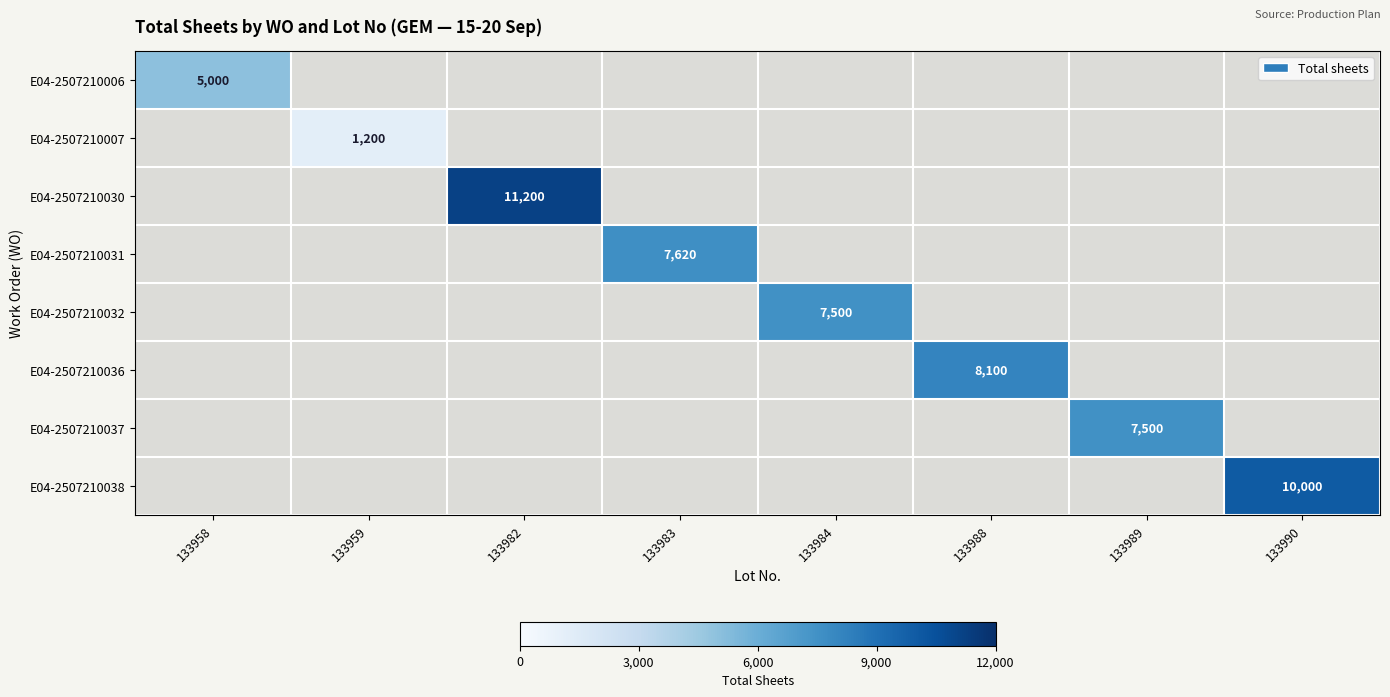

The E04-2507210006 series shows 3059 at 133958. True or false?

False